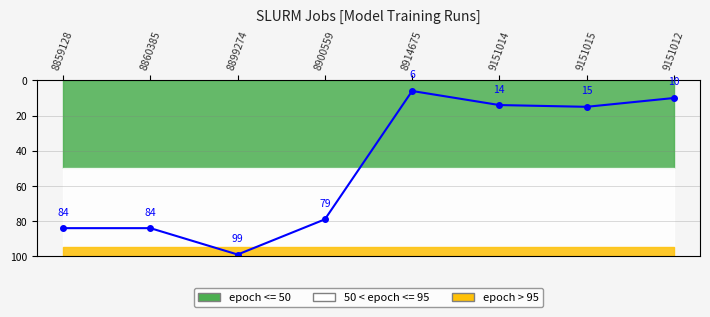

At which category does the chart reach its peak across all series?

8899274